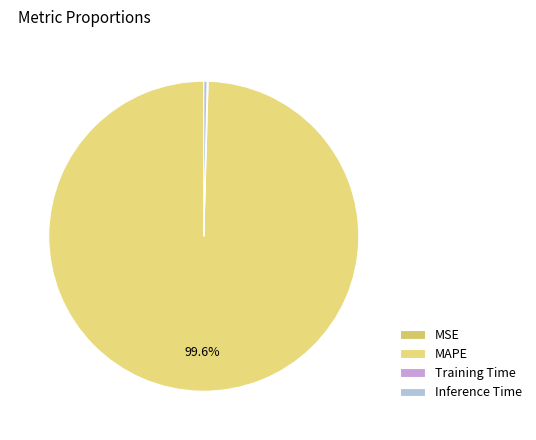

To the nearest percent, what is the difference between the Training Time and MAPE slice percentages?

99%